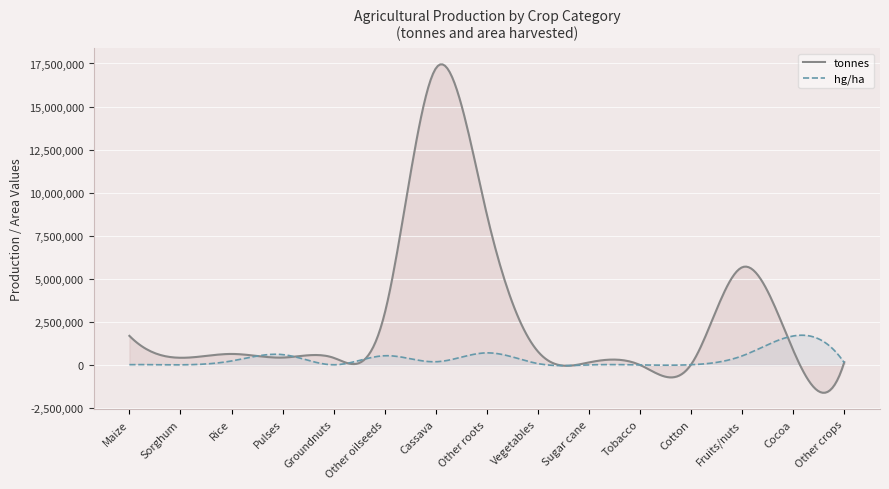

Where is the first local minimum for hg/ha?

Sorghum